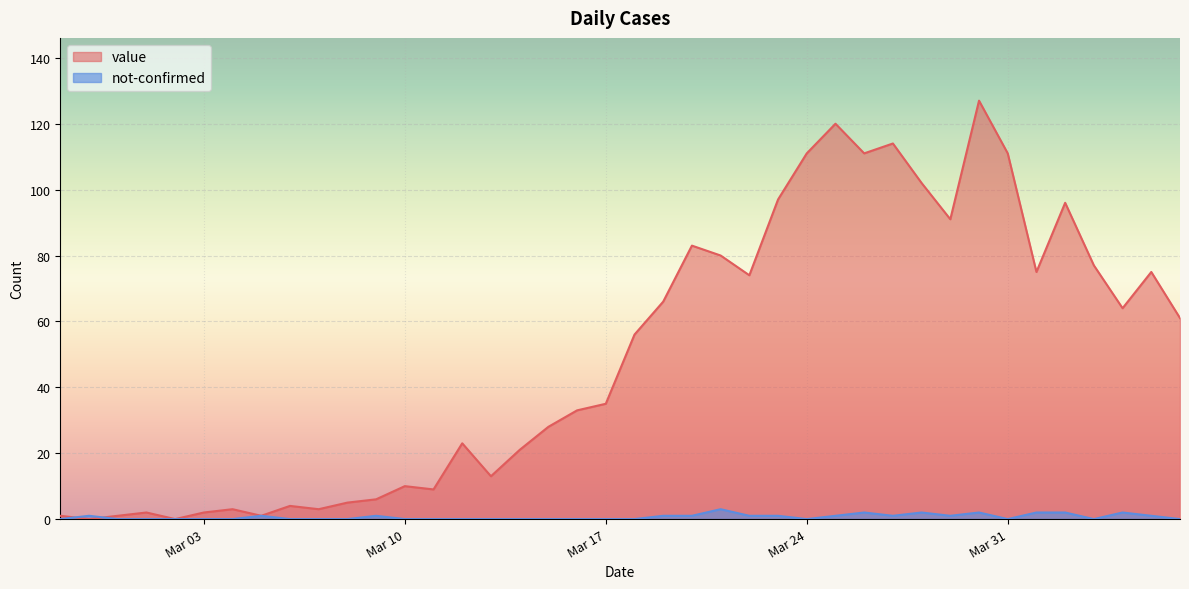

At how many categories does at least one series exceed 0?

39